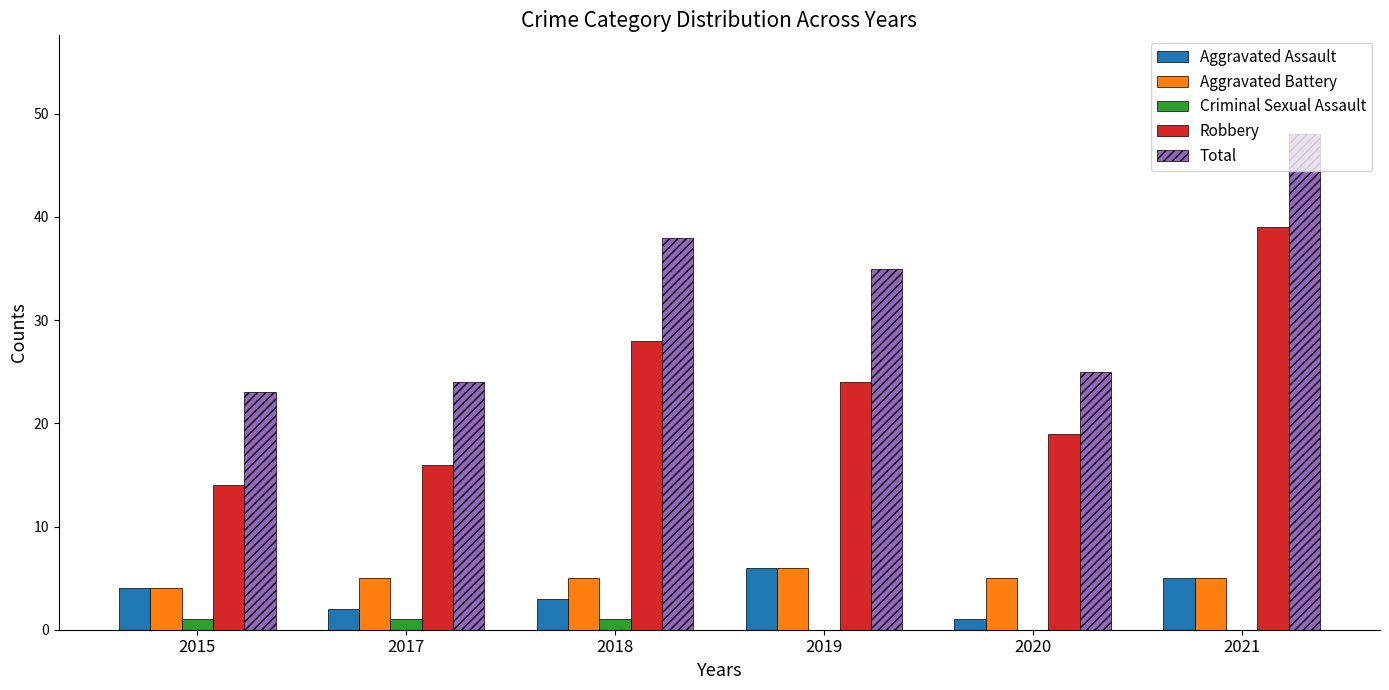

Count the number of categories in the chart.

6